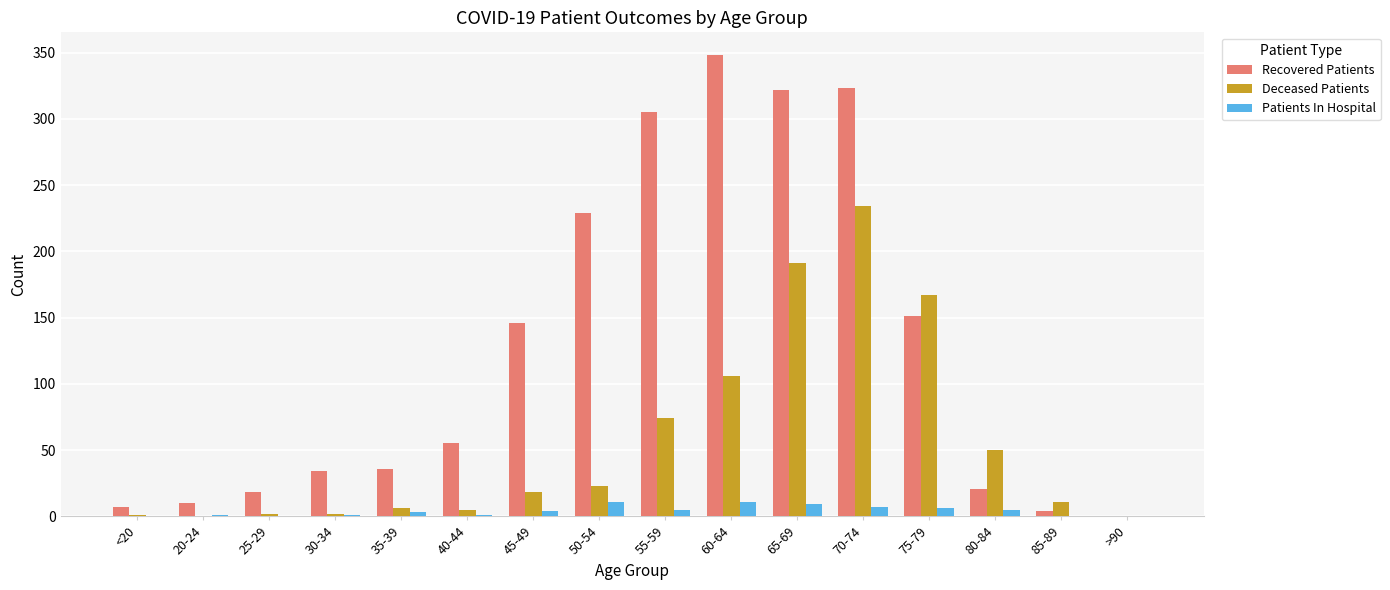

What is the total value across all series at 30-34?

37